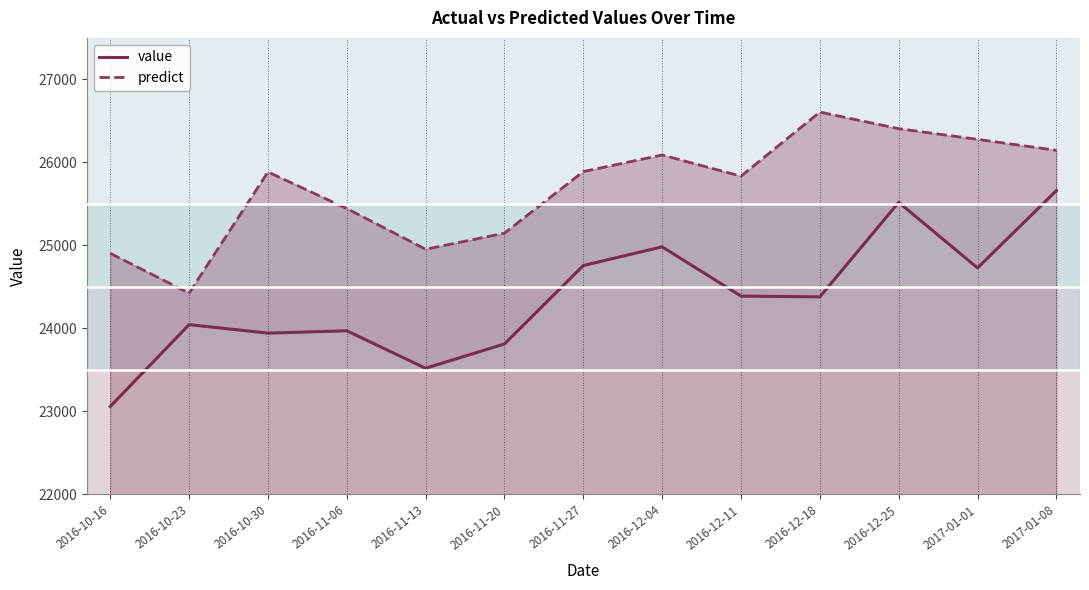

Where is predict nearest to the value 25515?

2016-11-06